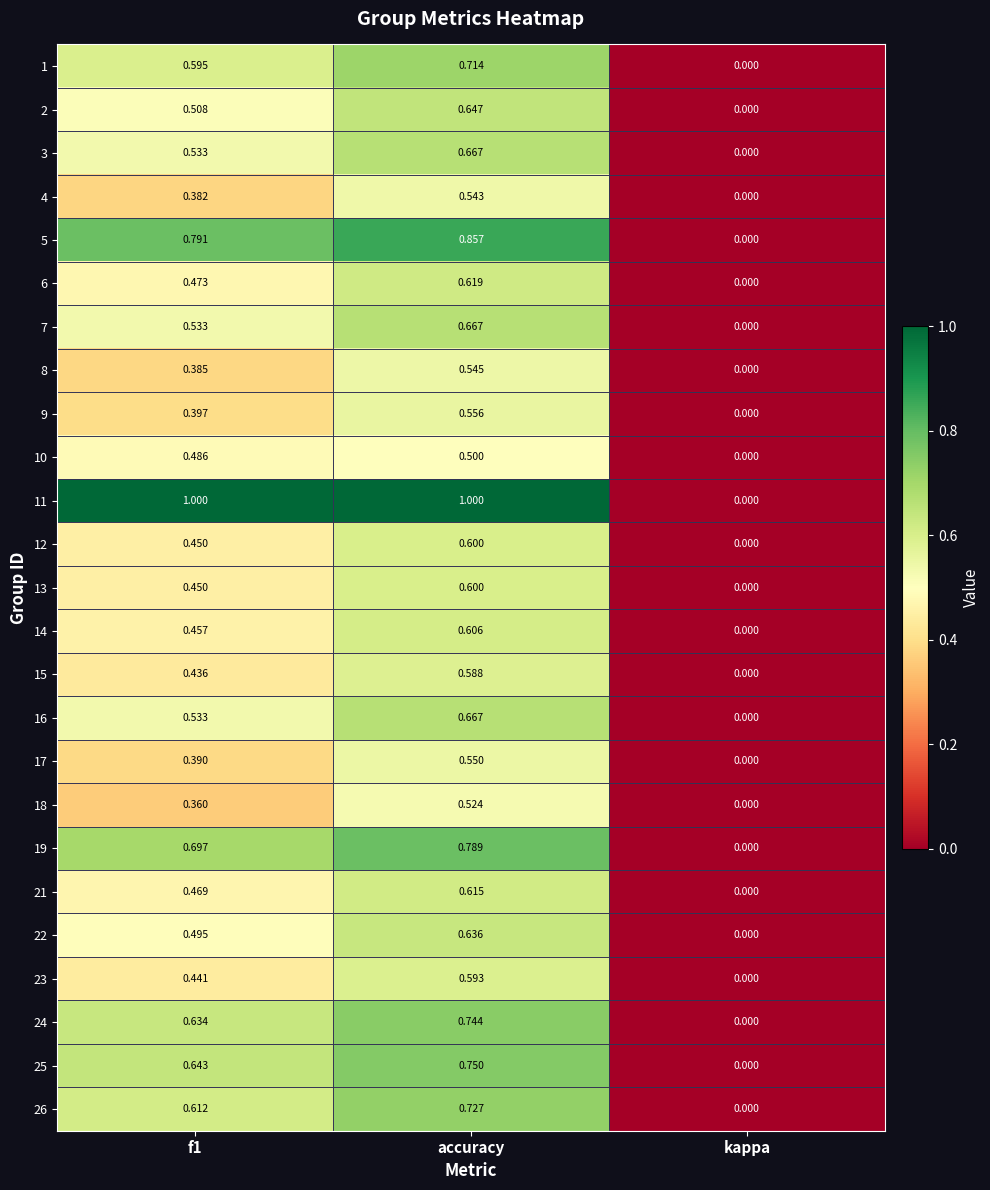

At which category is the sum across all series the highest?

accuracy